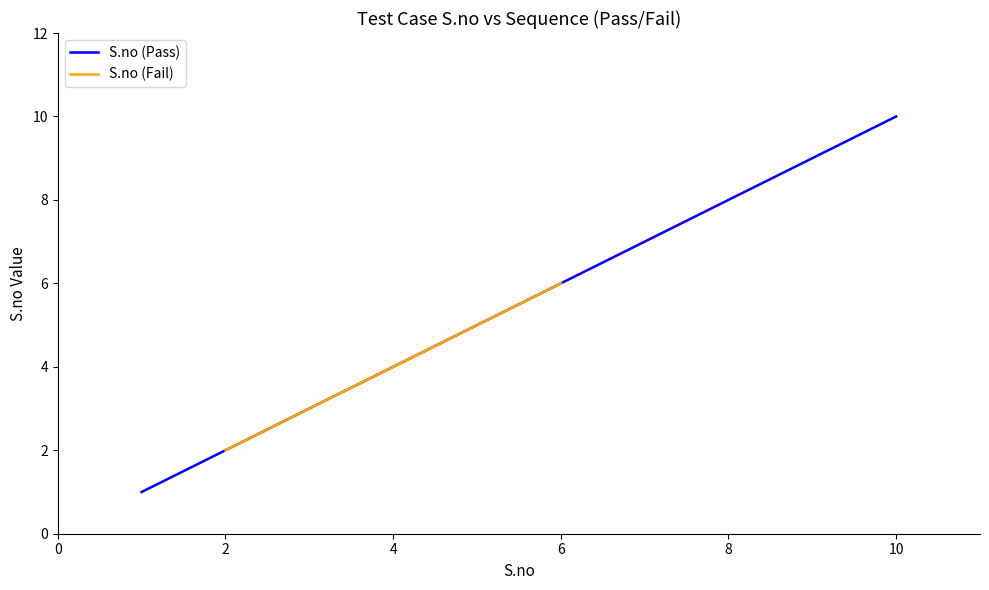

How many data points are above 7?

3